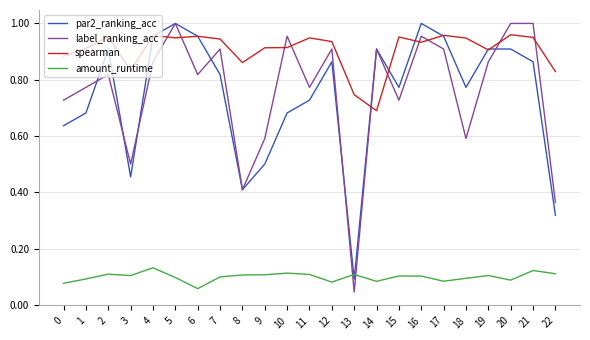

Which series has the largest total across all categories?

spearman